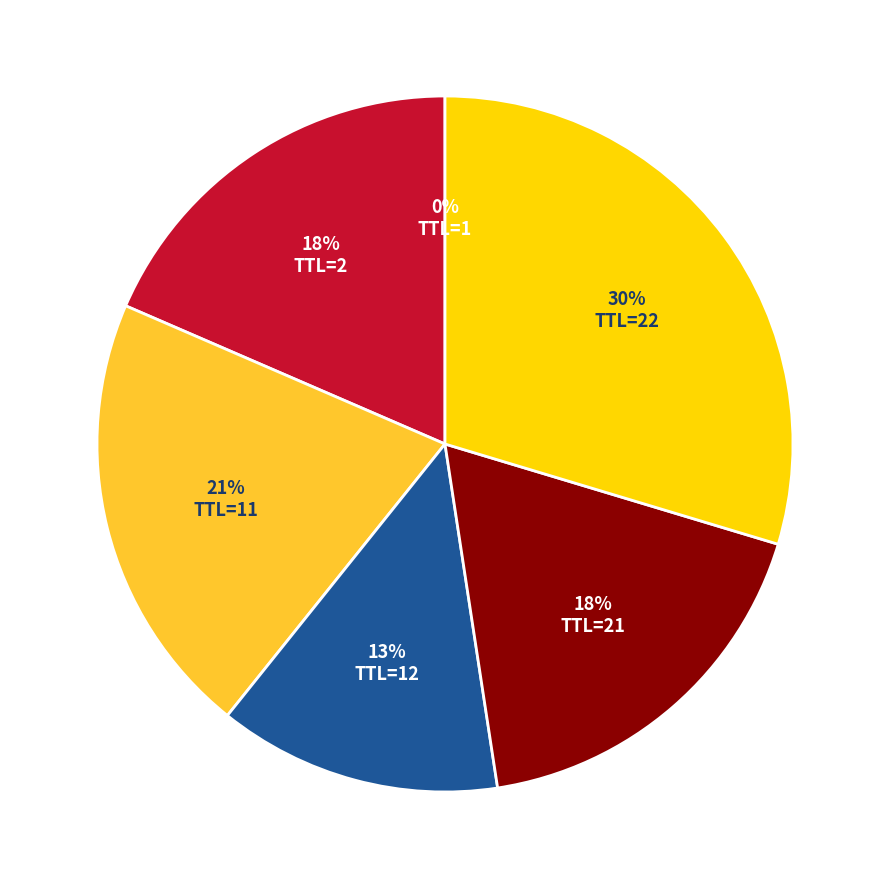

To the nearest percent, what is the average slice percentage?

17%